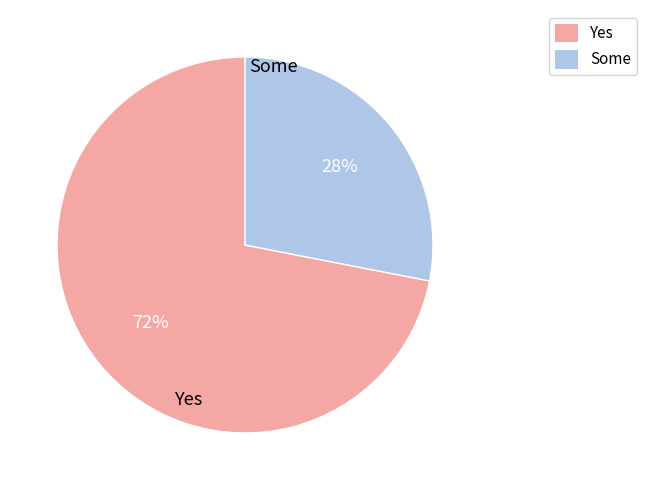

To the nearest percent, what portion does Some represent?

28%